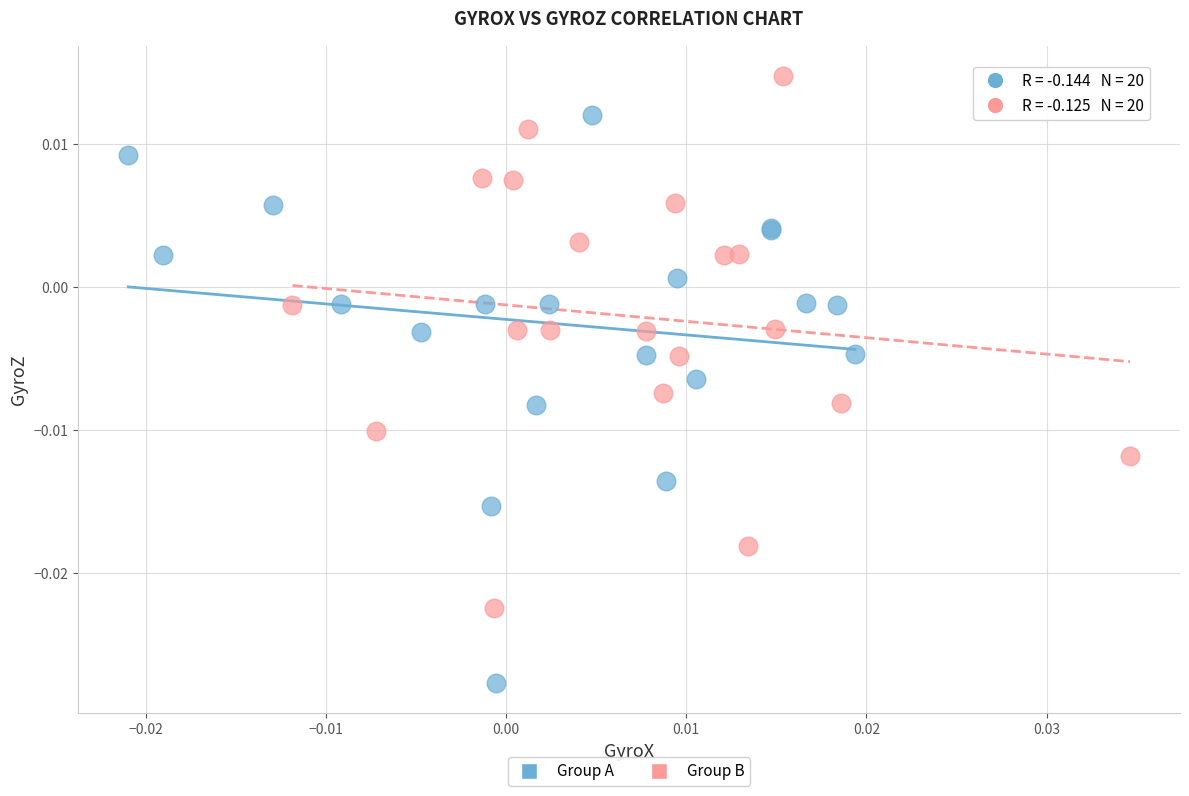

What are all the series names shown in the legend?

Group A, Group B